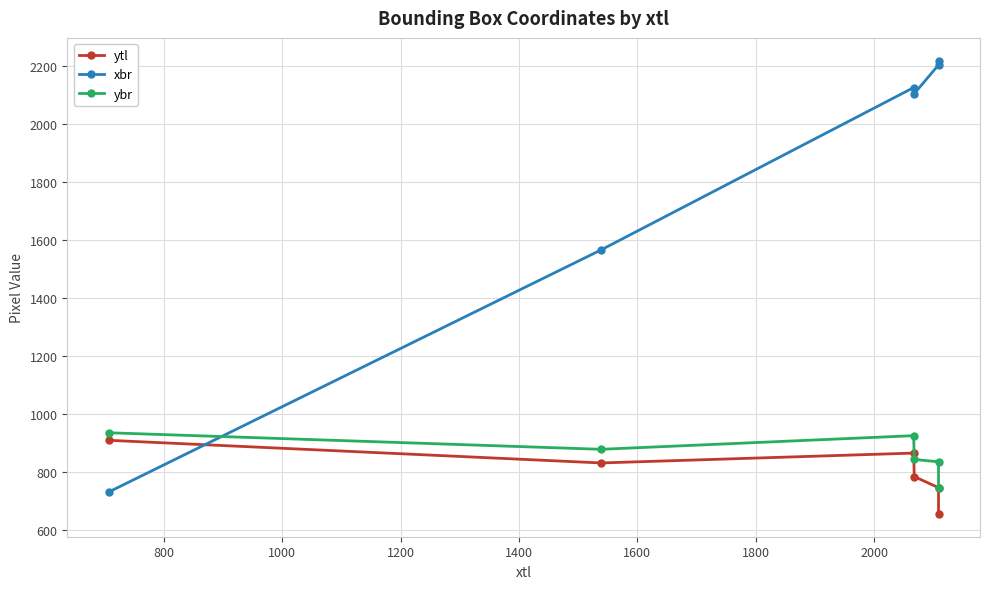

What is the minimum value for ytl?

656